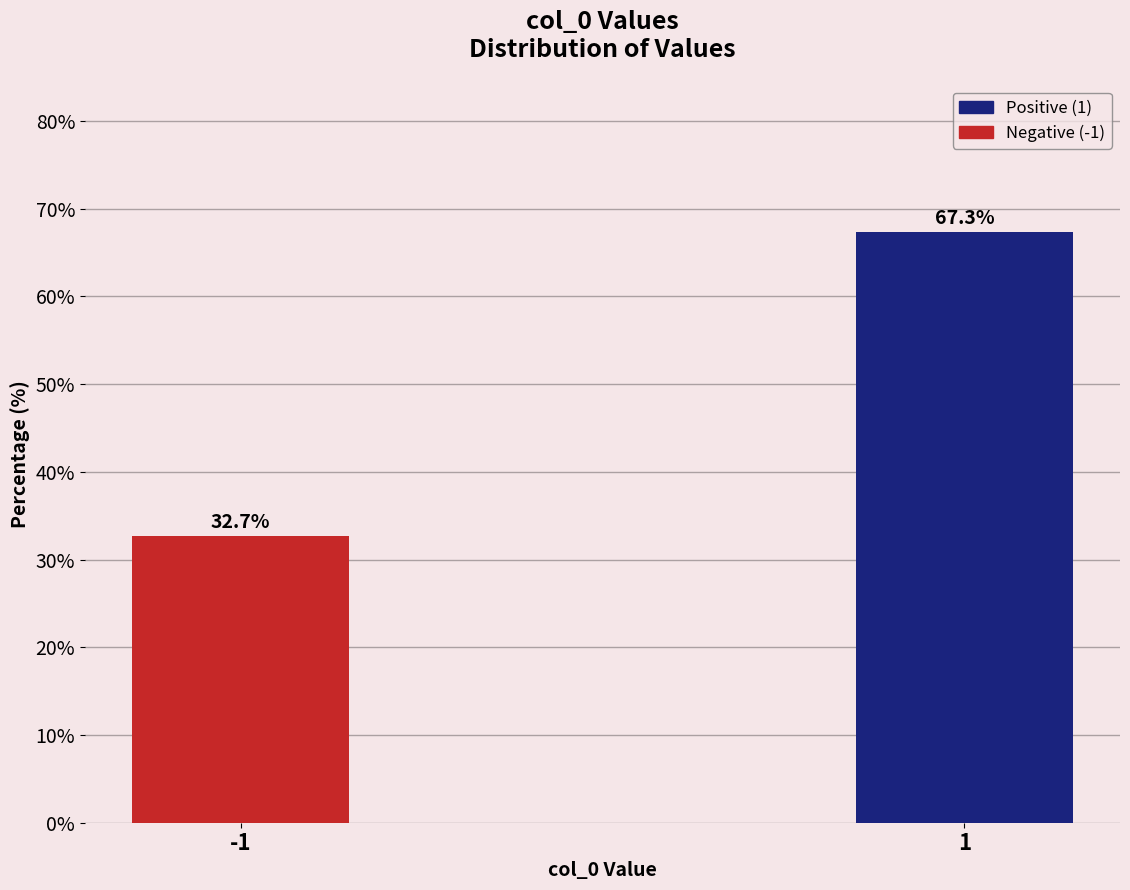

Reading right to left, extract all data points from this chart.

1=67.3	-1=32.7